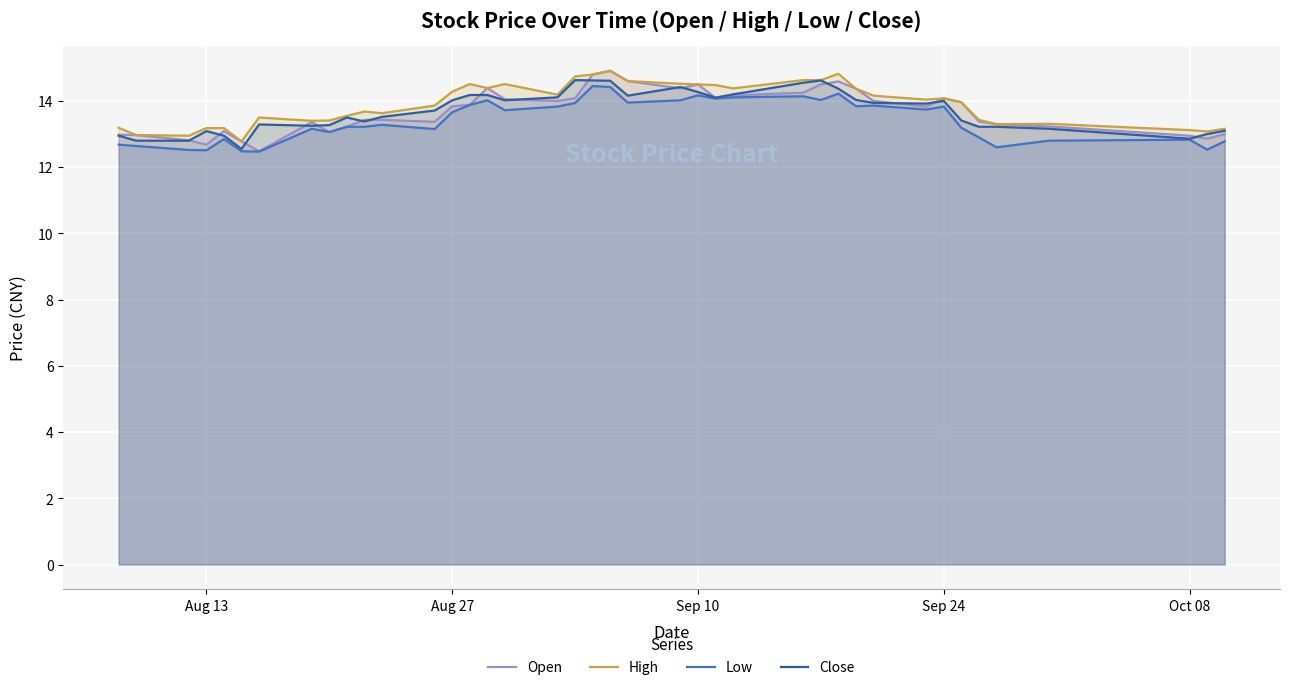

What is the greatest value displayed?

14.9